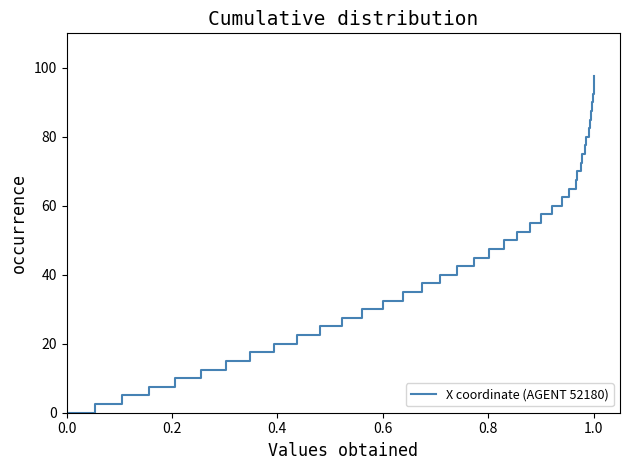

How many values exceed 50?

19